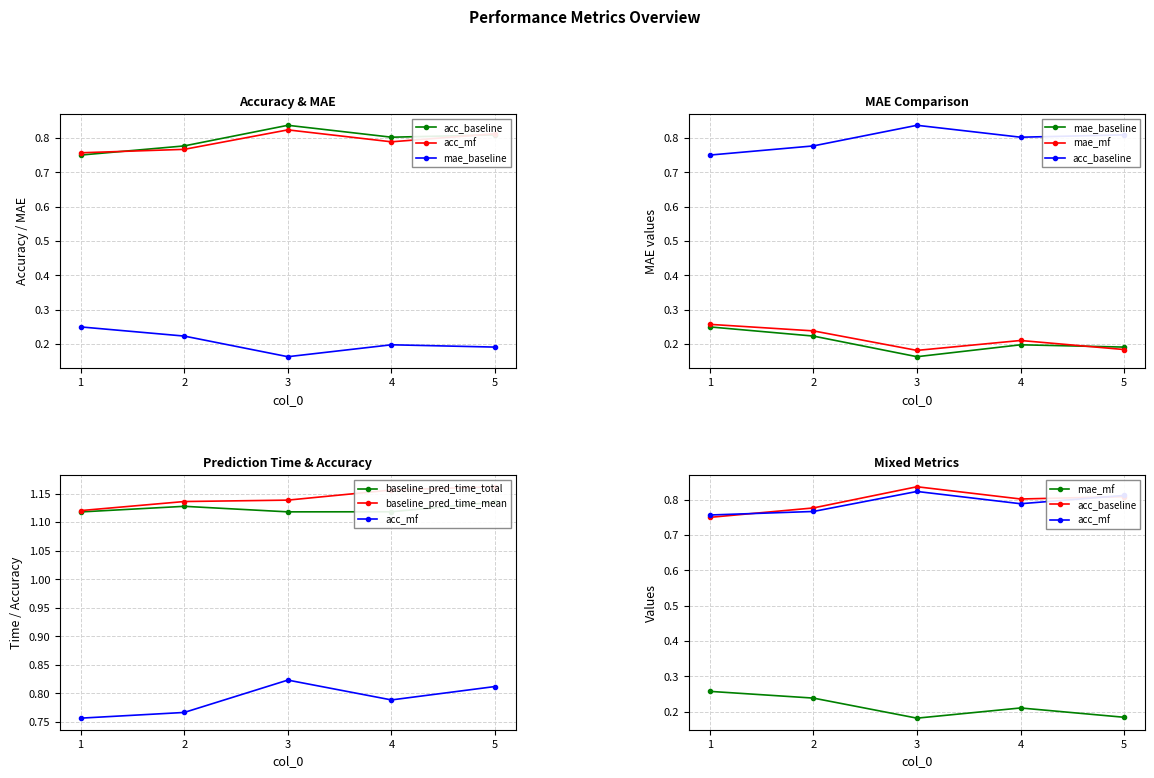

At which label is acc_baseline closest to 0?

1